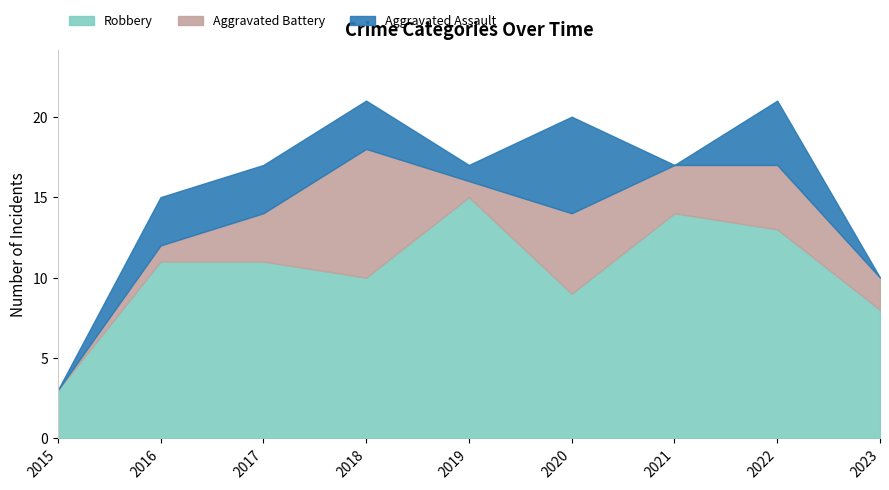

What is the average value of the Aggravated Assault series?

2